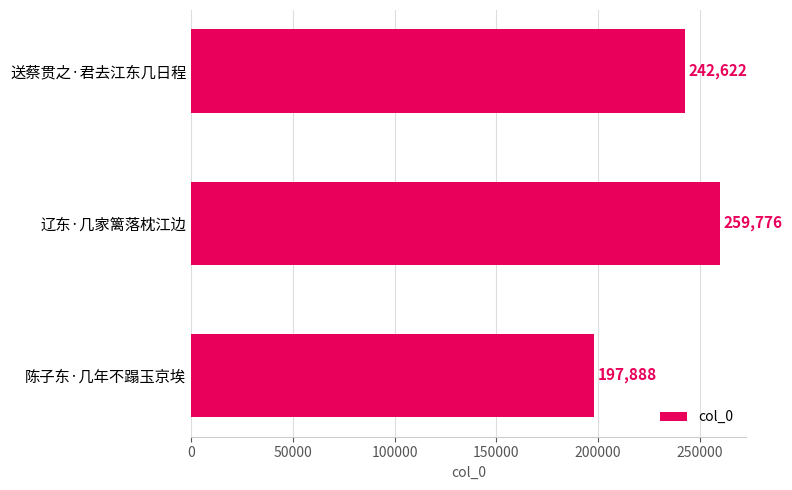

What is the greatest value displayed?

259776